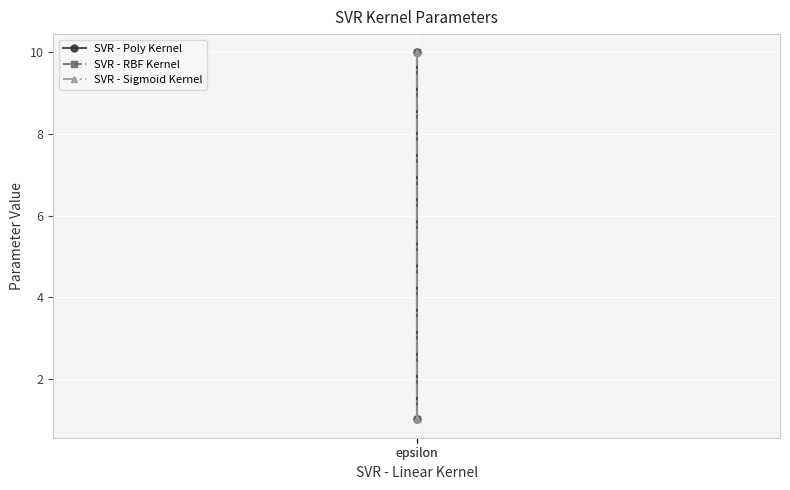

Reading right to left, transcribe all the data shown in this chart.

SVR - Poly Kernel: epsilon=10	epsilon=1
SVR - RBF Kernel: epsilon=10	epsilon=1
SVR - Sigmoid Kernel: epsilon=10	epsilon=1